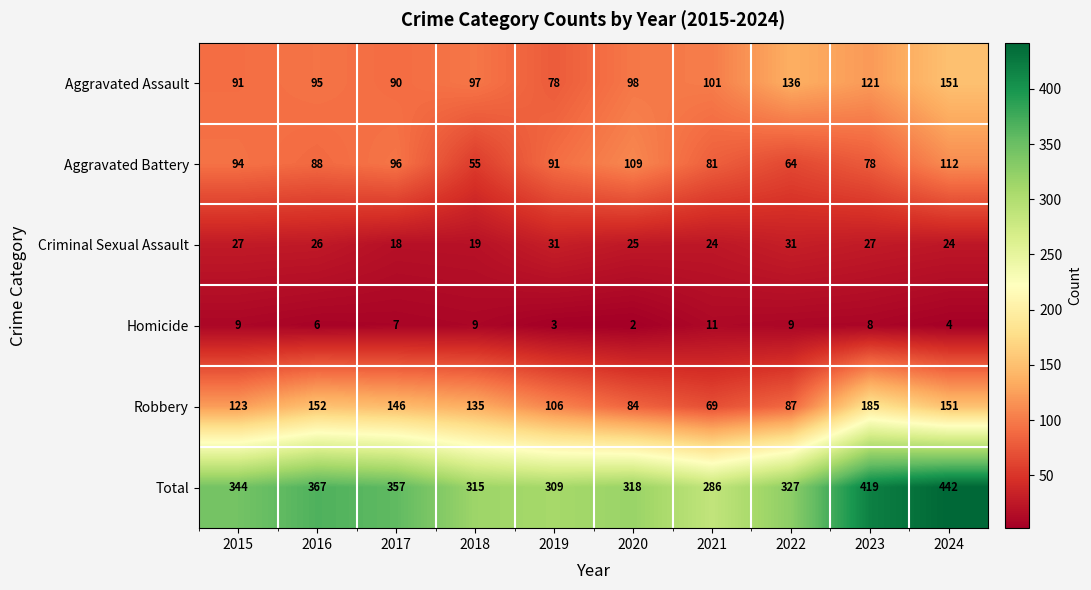

List the series in order of their peak value, lowest first.

Homicide, Criminal Sexual Assault, Aggravated Battery, Aggravated Assault, Robbery, Total